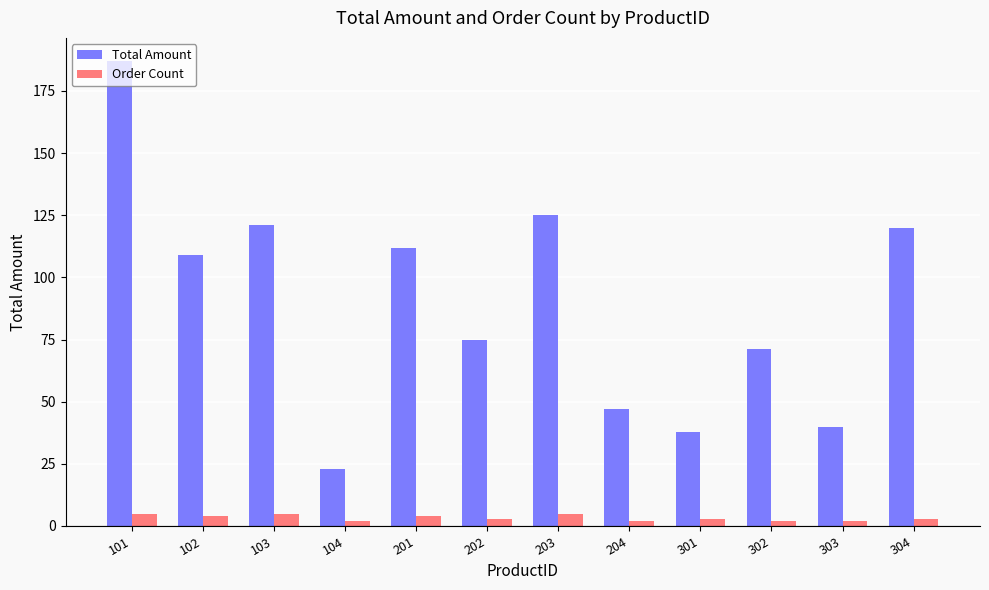

How many series are shown in this chart?

2